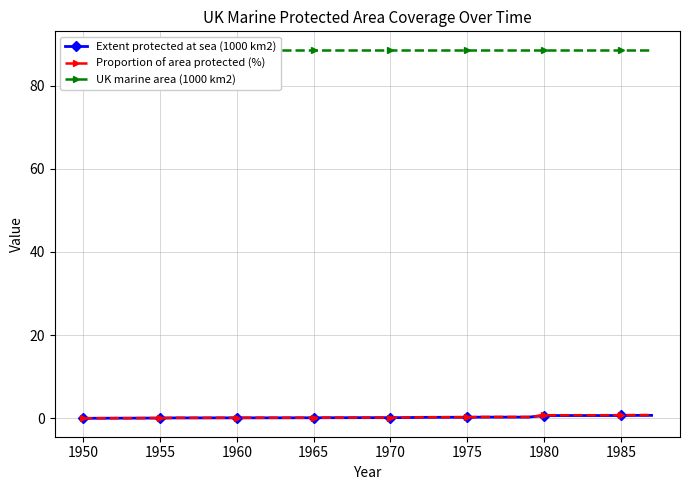

Reading left to right, transcribe all the data shown in this chart.

Extent protected at sea (1000 km2): 0.0	0.0	0.0	0.0	0.0	0.1	0.1	0.1	0.1	0.1	0.1	0.1	0.1	0.1	0.1	0.1	0.1	0.1	0.2	0.2	0.2	0.2	0.2	0.2	0.2	0.2	0.3	0.3	0.3	0.3	0.7	0.7	0.7	0.7	0.7	0.7	0.7	0.7
Proportion of area protected (%): 0.0	0.0	0.0	0.0	0.1	0.1	0.1	0.1	0.1	0.1	0.1	0.1	0.1	0.1	0.1	0.1	0.2	0.2	0.2	0.2	0.2	0.2	0.3	0.3	0.3	0.3	0.3	0.3	0.3	0.3	0.7	0.7	0.7	0.7	0.7	0.8	0.8	0.8
UK marine area (1000 km2): 88.6	88.6	88.6	88.6	88.6	88.6	88.6	88.6	88.6	88.6	88.6	88.6	88.6	88.6	88.6	88.6	88.6	88.6	88.6	88.6	88.6	88.6	88.6	88.6	88.6	88.6	88.6	88.6	88.6	88.6	88.6	88.6	88.6	88.6	88.6	88.6	88.6	88.6